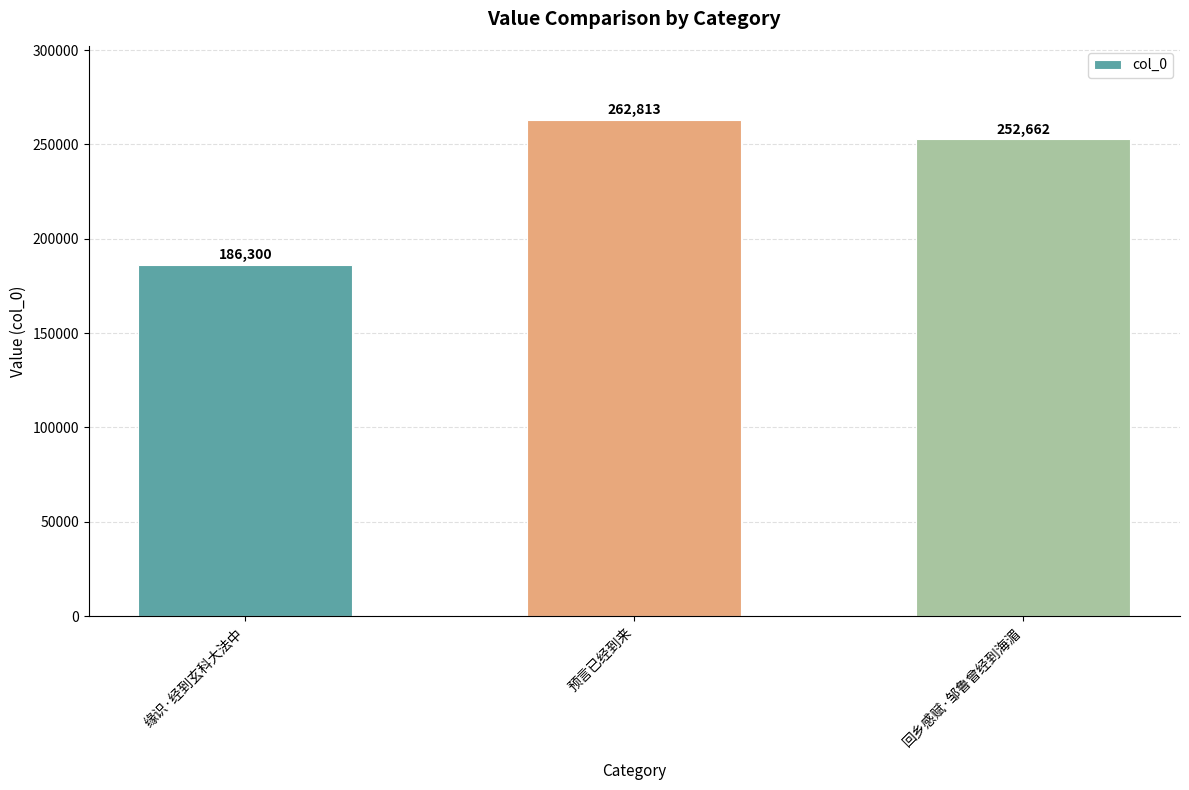

What is the greatest value displayed?

262813